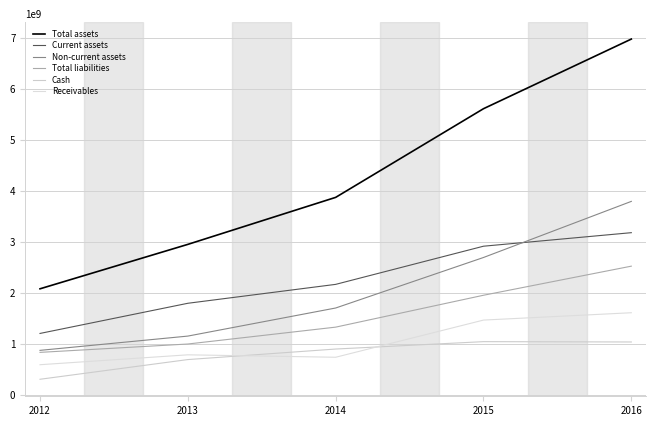

What is the minimum value shown in the chart?

308095000